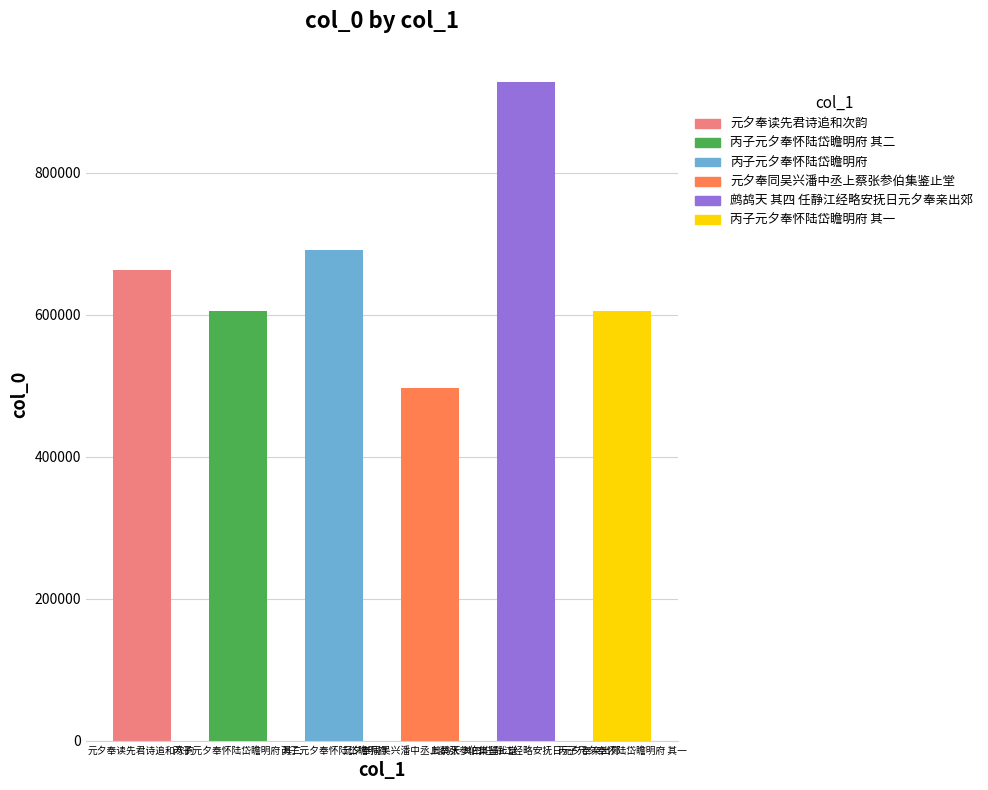

True or false: the data shows 662373 at 元夕奉读先君诗追和次韵.

True